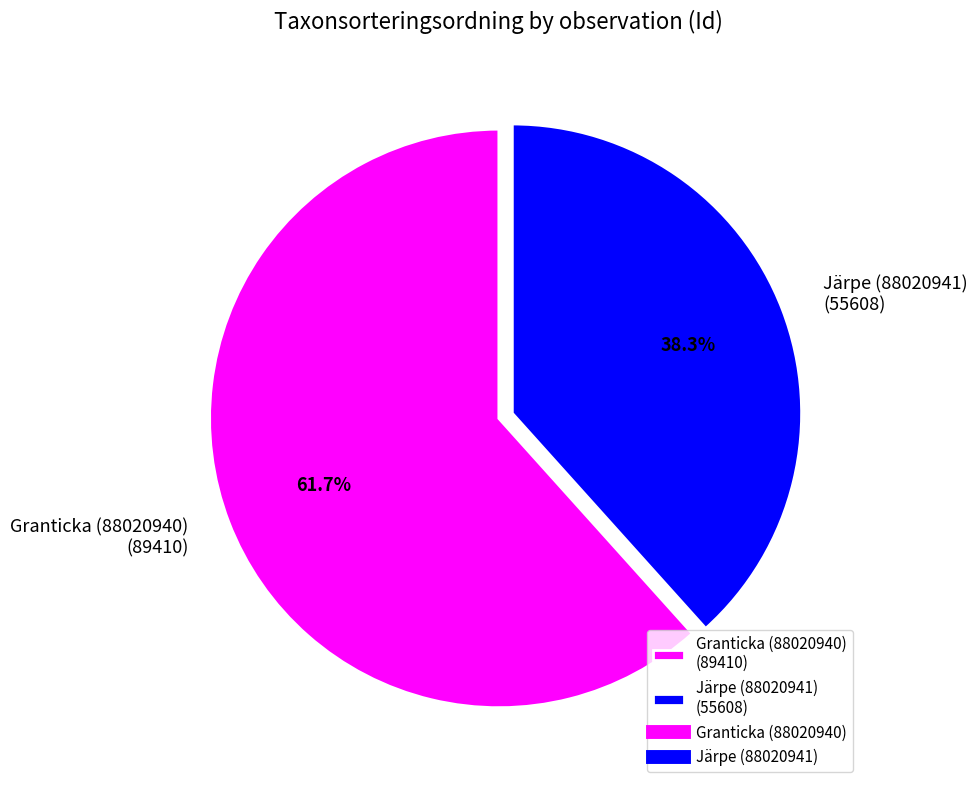

Do Granticka (88020940) and Järpe (88020941) together represent more than half of the pie?

Yes